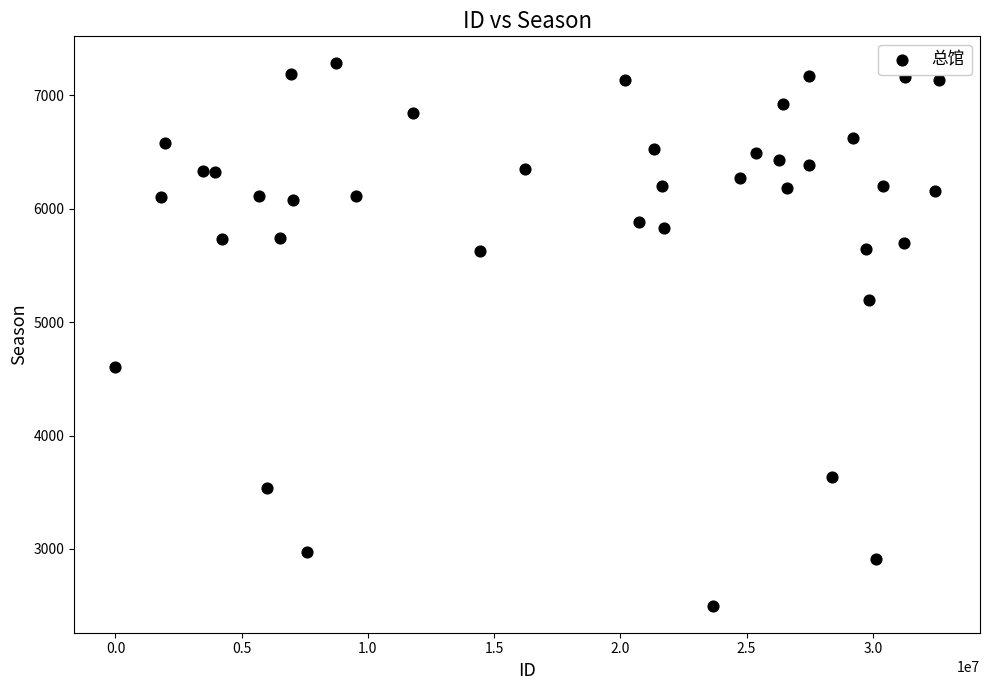

What is the range of Y values (max minus min)?

4781